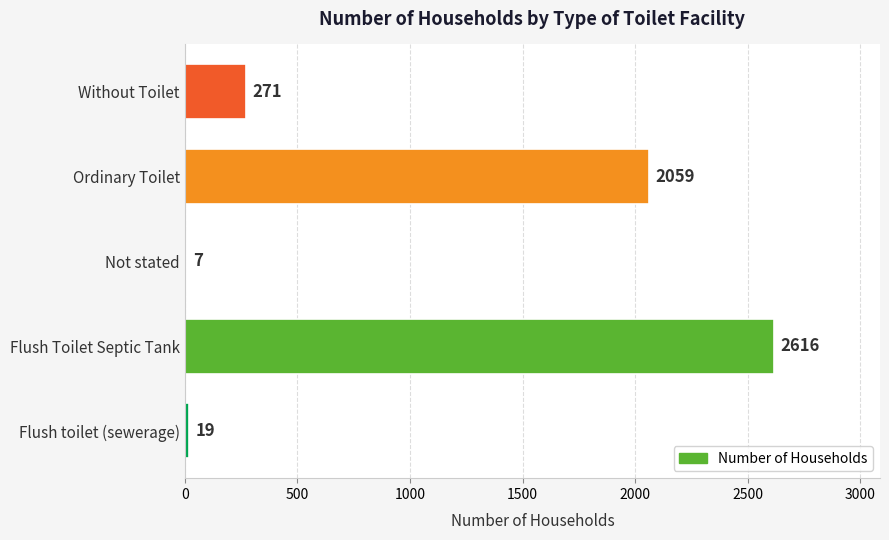

Which category has the highest value across all series?

Flush Toilet Septic Tank